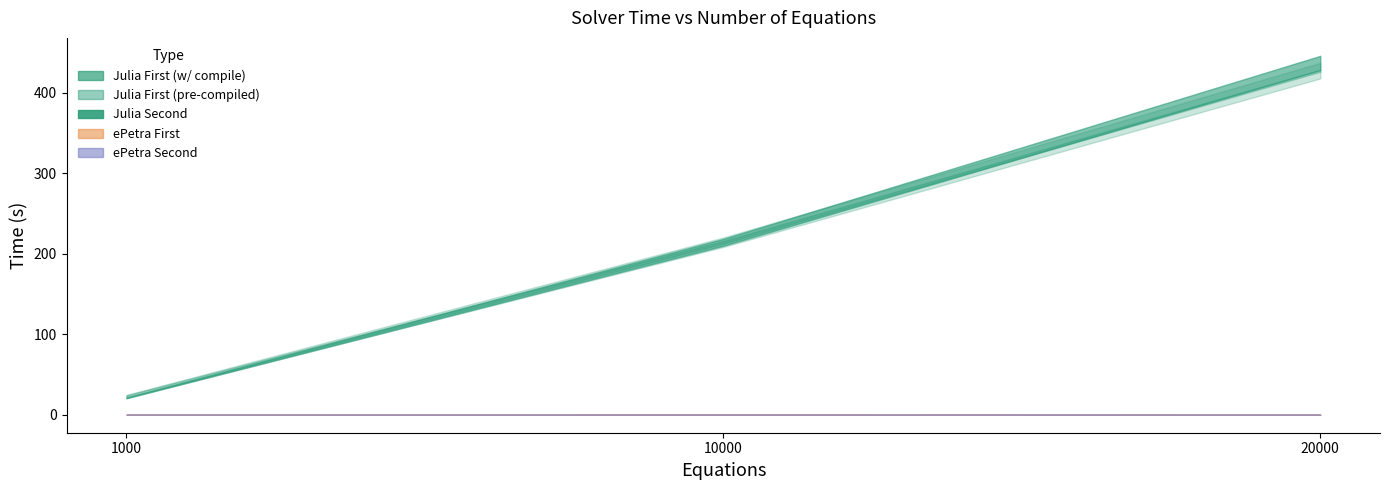

Does the chart have visible grid lines?

No